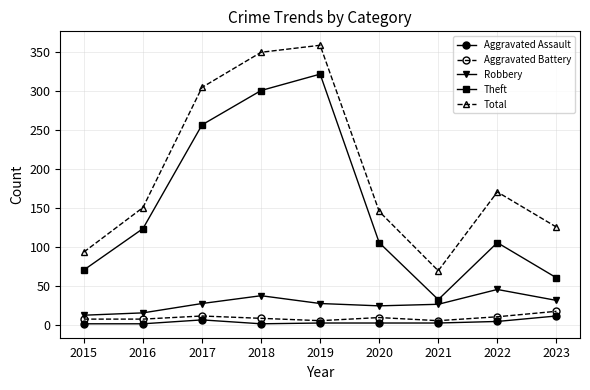

The Total series shows 146 at 2020. True or false?

True